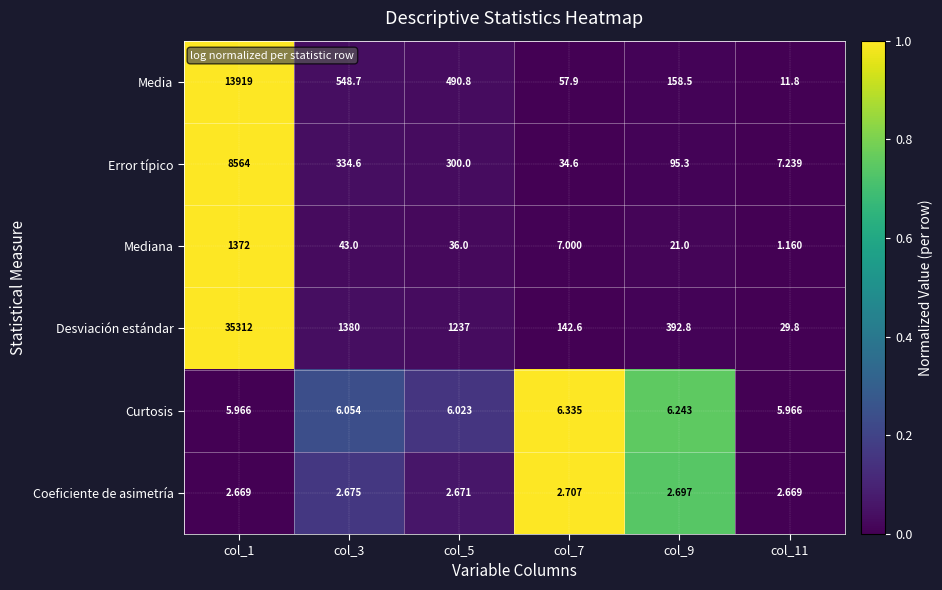

Between col_1 and col_11, which series saw the biggest shift?

Desviación estándar